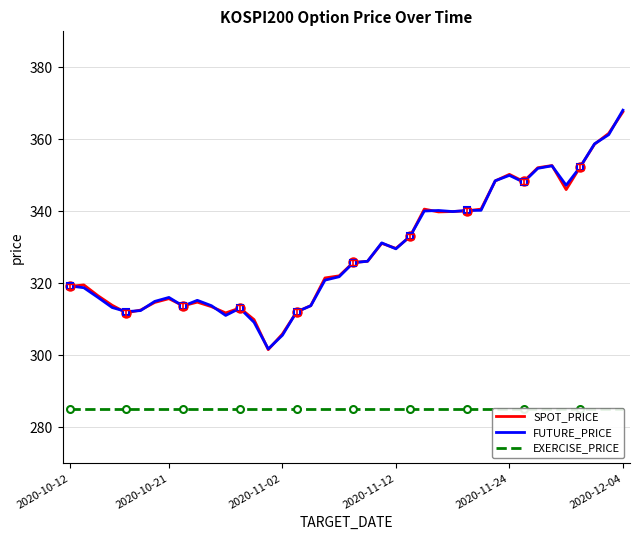

Is it true that SPOT_PRICE equals 201.1 at 2020-10-21?

False